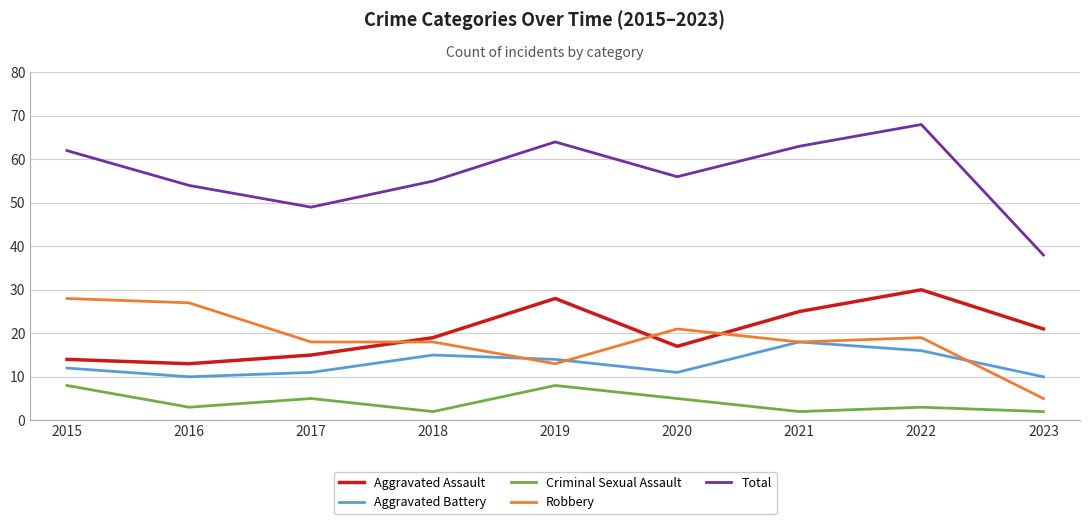

List the series in order of their peak value, lowest first.

Criminal Sexual Assault, Aggravated Battery, Robbery, Aggravated Assault, Total